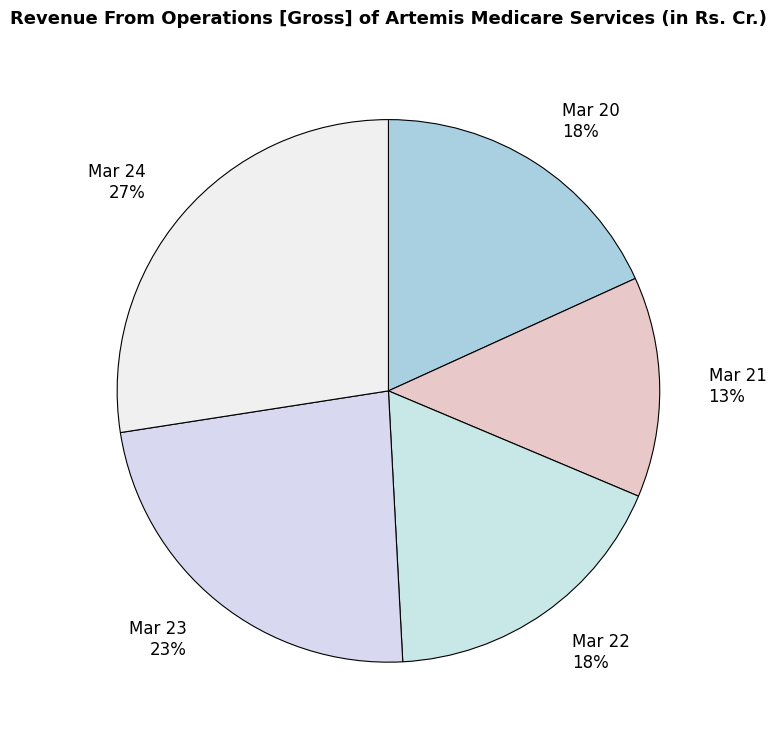

Which has a higher value, Mar 22 18% or Mar 24 27%?

Mar 24 27%